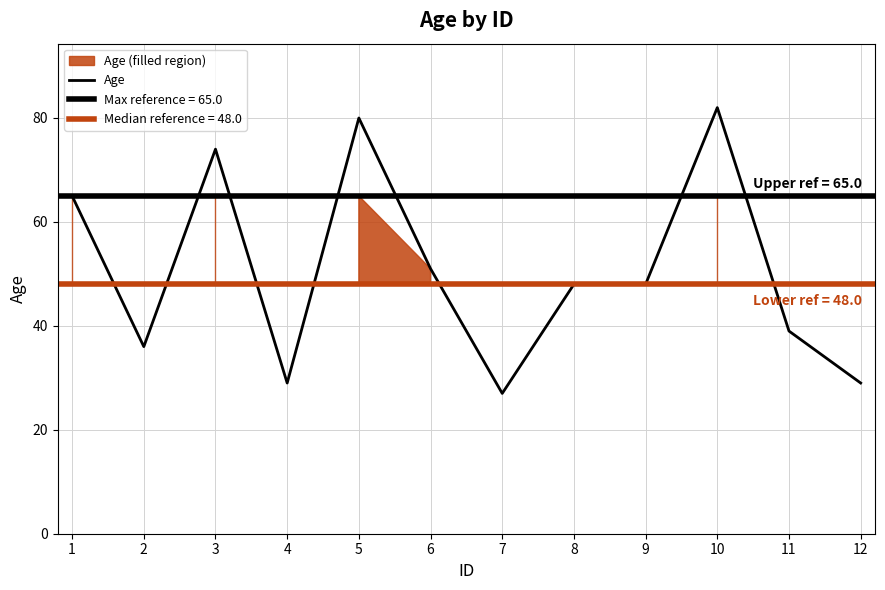

Where is the data nearest to the value 54?

6